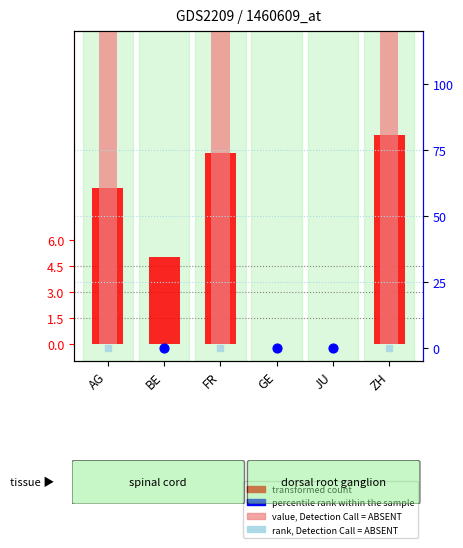

Which series has the largest total across all categories?

value, Detection Call = ABSENT